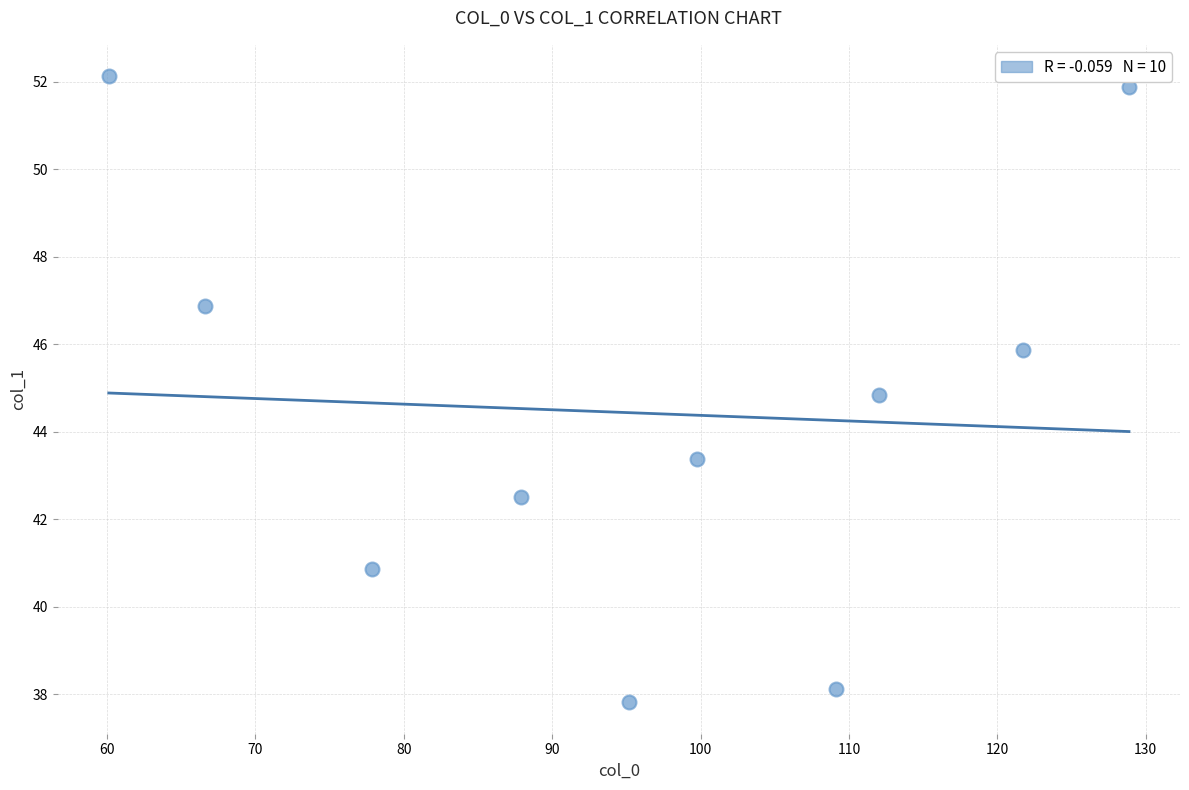

What Y value in the scatter plot is closest to 44?

43.4